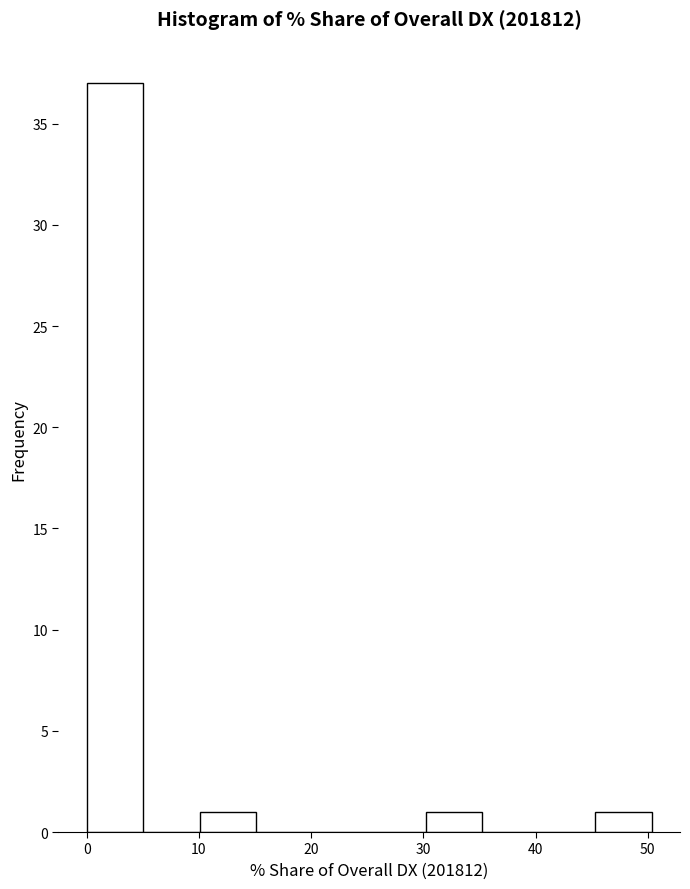

How tall is the bar that spans 30 to 35 on the x-axis? Neither the bar edges nor the heights are printed on the chart, so give them approximately, as read against the axes.

1